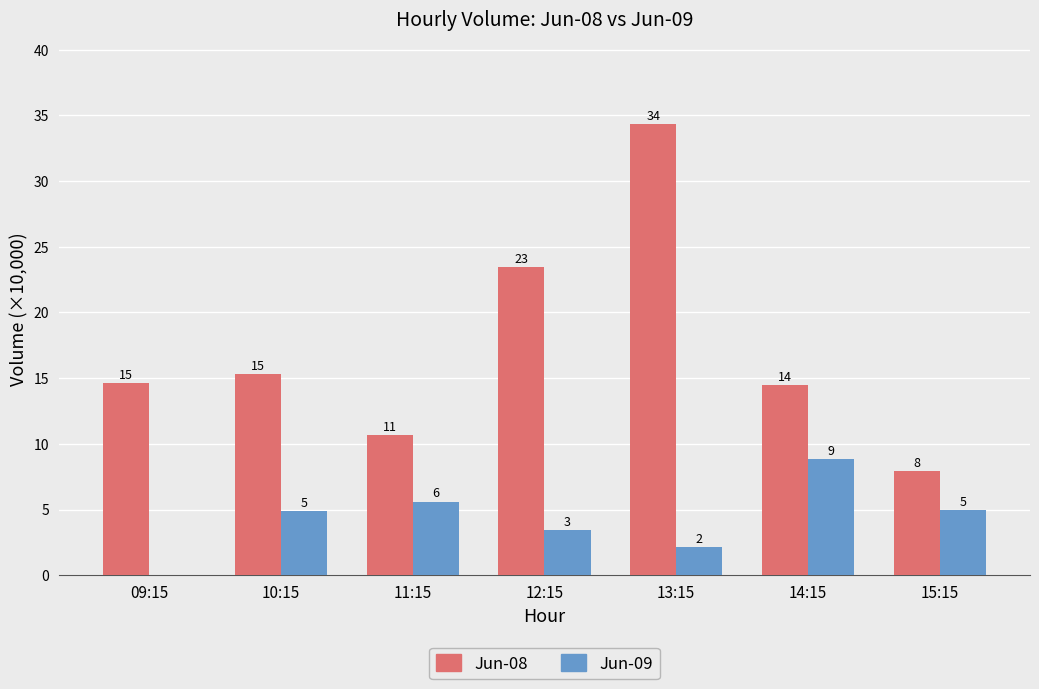

Which series changed the most between 10:15 and 15:15?

Jun-08